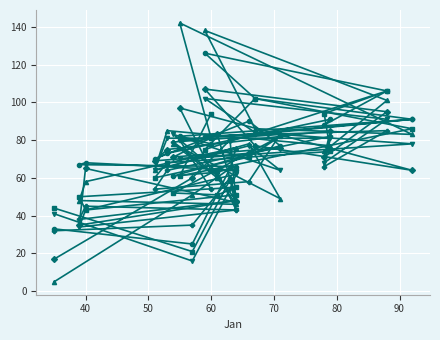

What position from the left is 40?

17